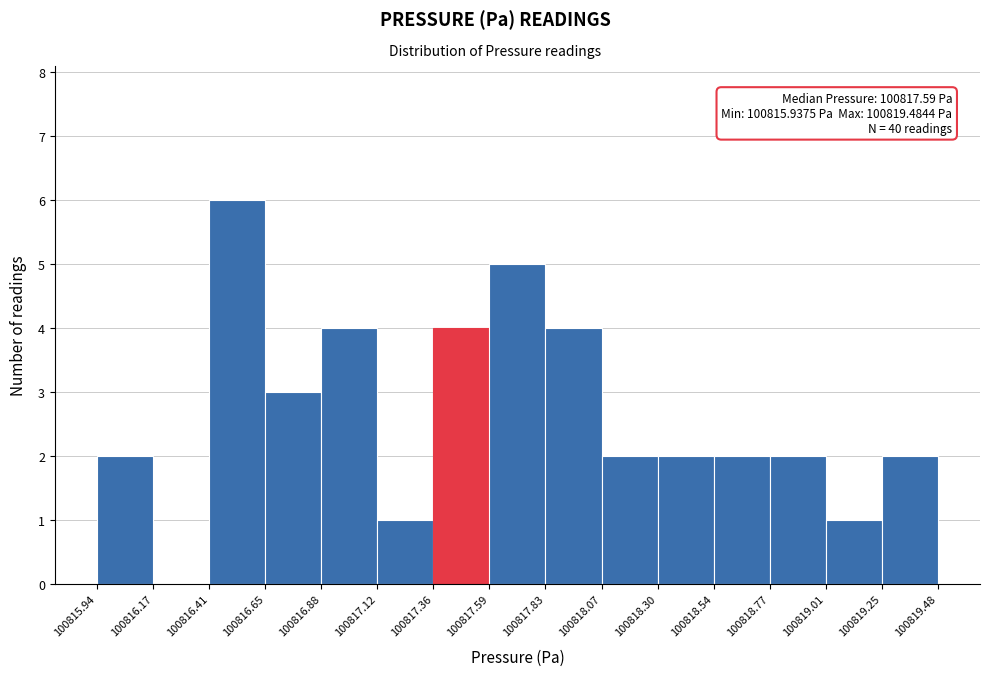

Which range on the x-axis has the tallest bar?

100816.41 to 100816.65